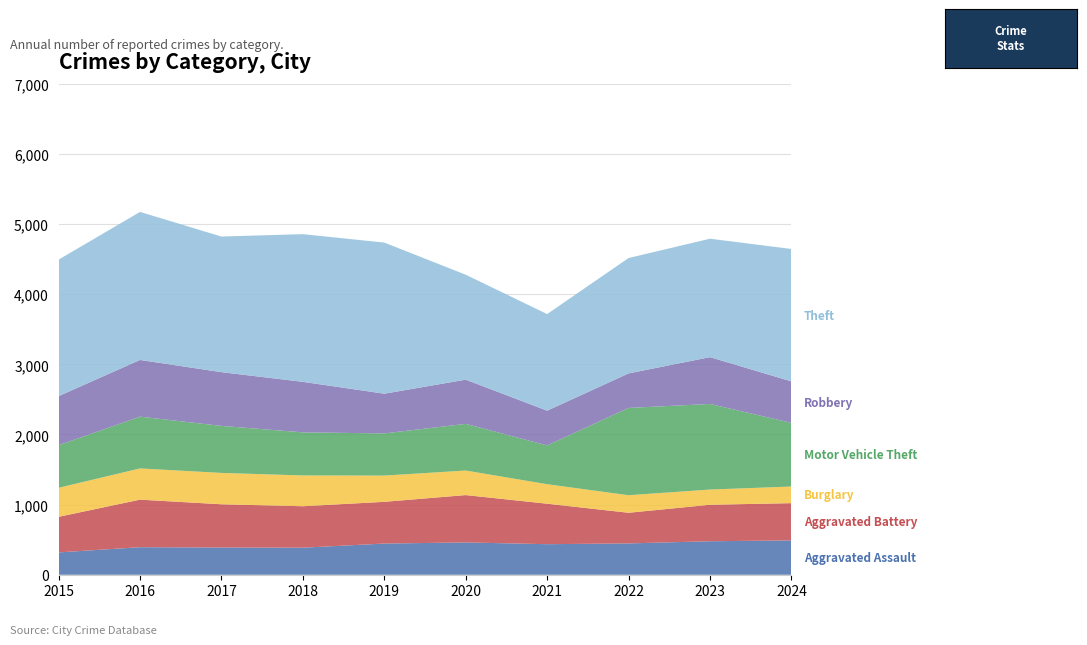

Reading left to right, list all the values displayed in this chart.

Aggravated Assault: 319	393	389	386	445	461	436	447	478	490
Aggravated Battery: 507	678	616	591	595	675	577	437	520	531
Burglary: 414	445	447	439	374	350	278	250	217	237
Motor Vehicle Theft: 607	738	670	614	601	665	553	1244	1220	907
Robbery: 699	808	766	720	566	630	495	492	667	591
Theft: 1946	2110	1933	2105	2154	1496	1377	1645	1688	1888